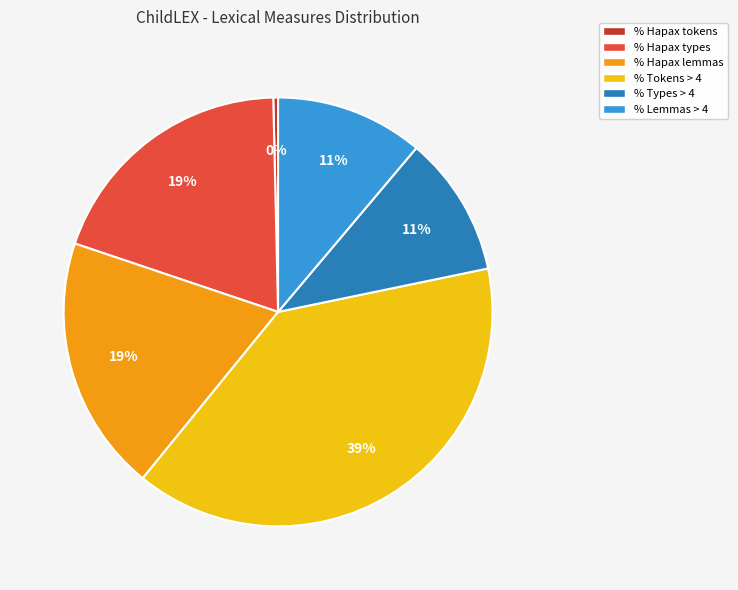

Which category has the biggest portion of the pie?

% Tokens > 4